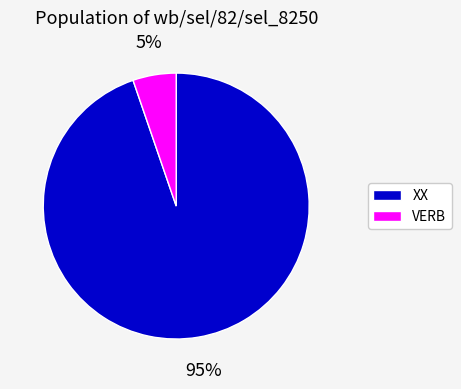

To the nearest percent, what is the average slice percentage?

50%